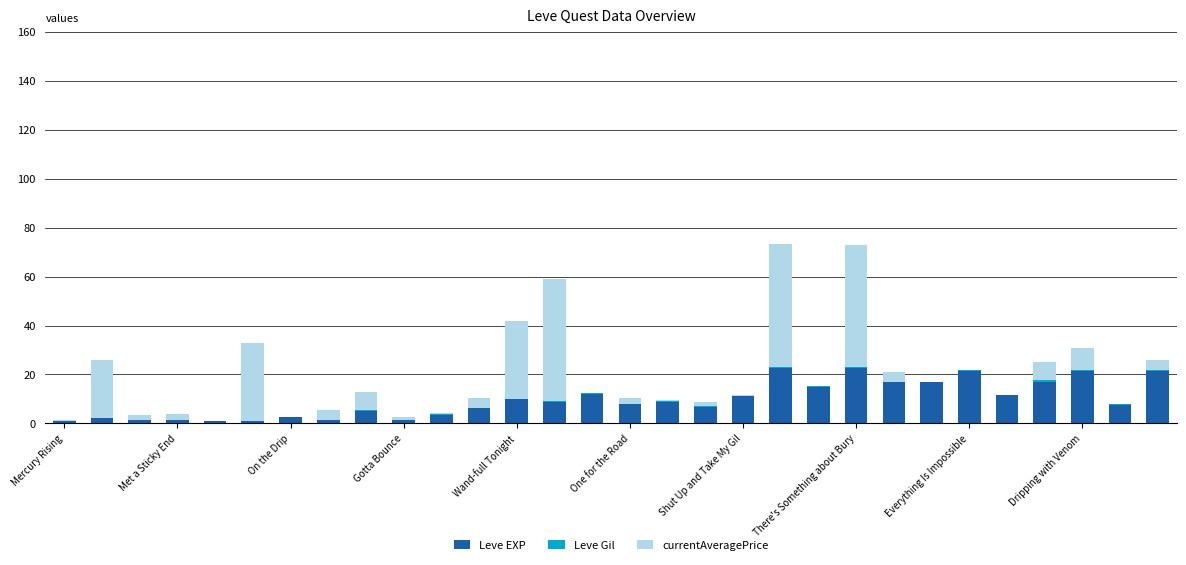

Does the chart contain stacked bars?

Yes